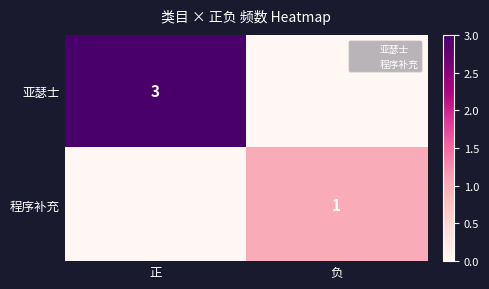

Is it true that 亚瑟士 equals 0 at 负?

True